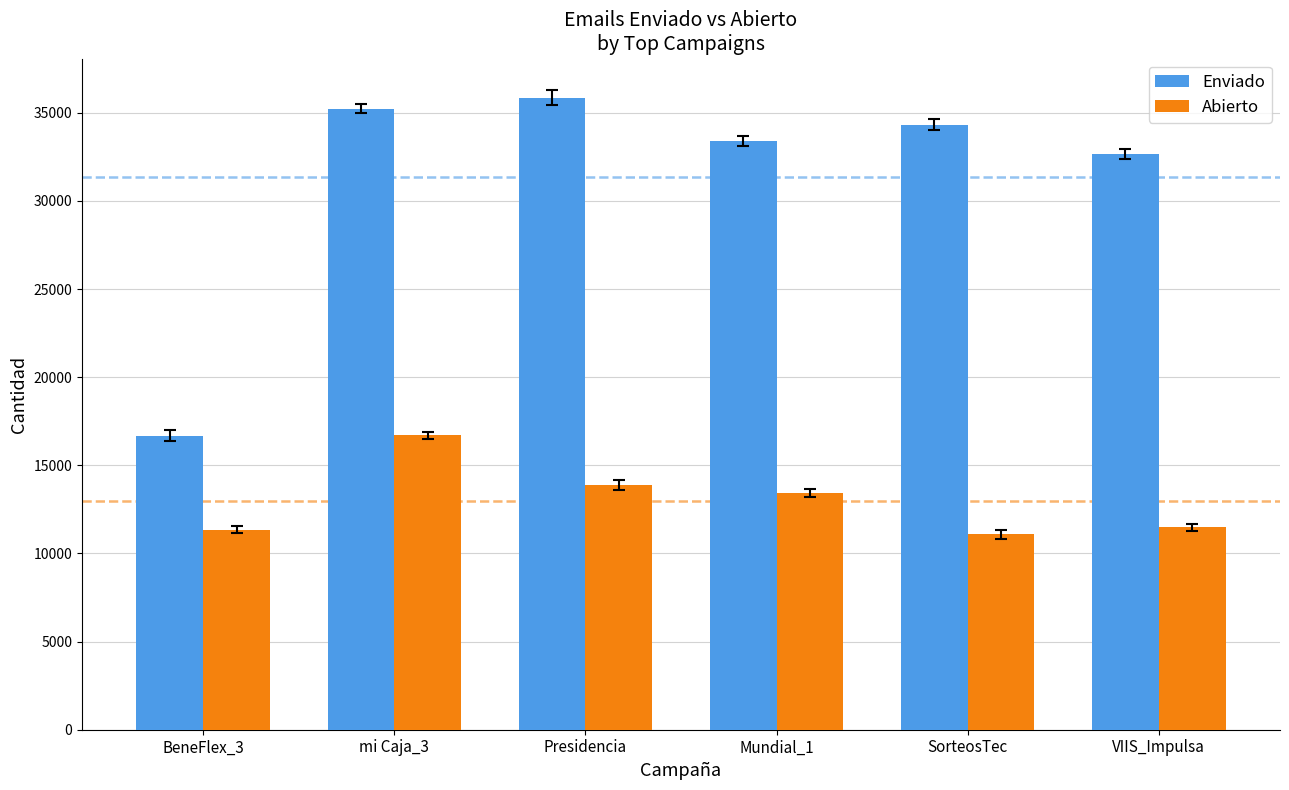

Does the chart contain any negative values?

No